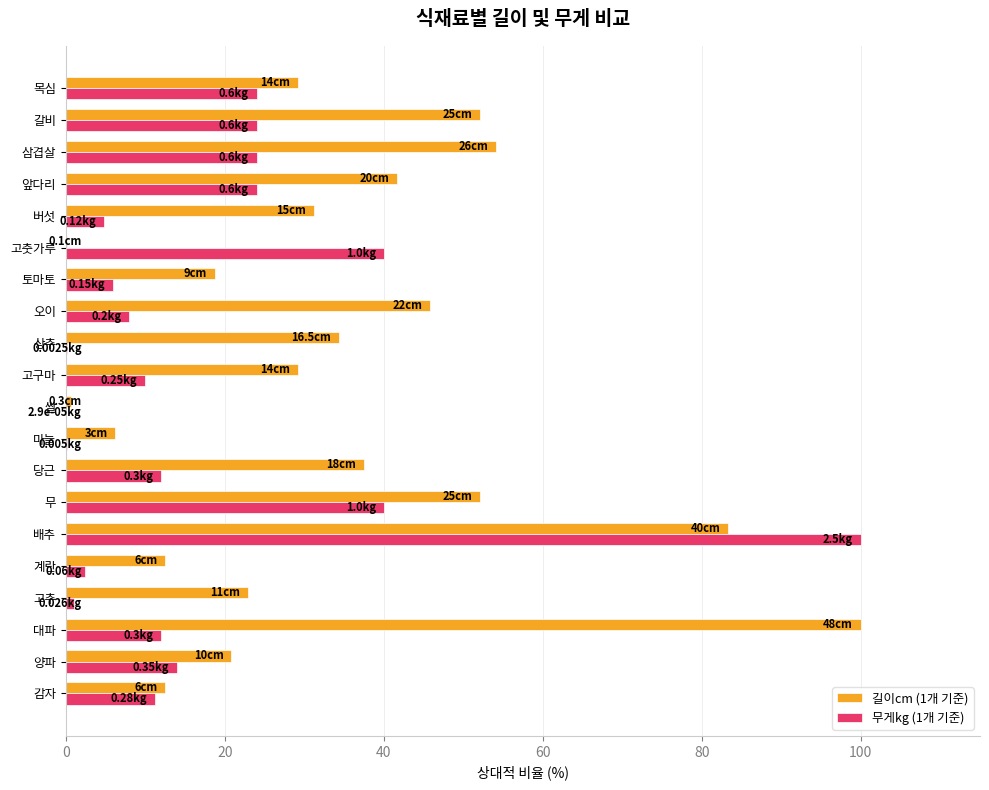

What is the total value across all series at 고구마?

39.2